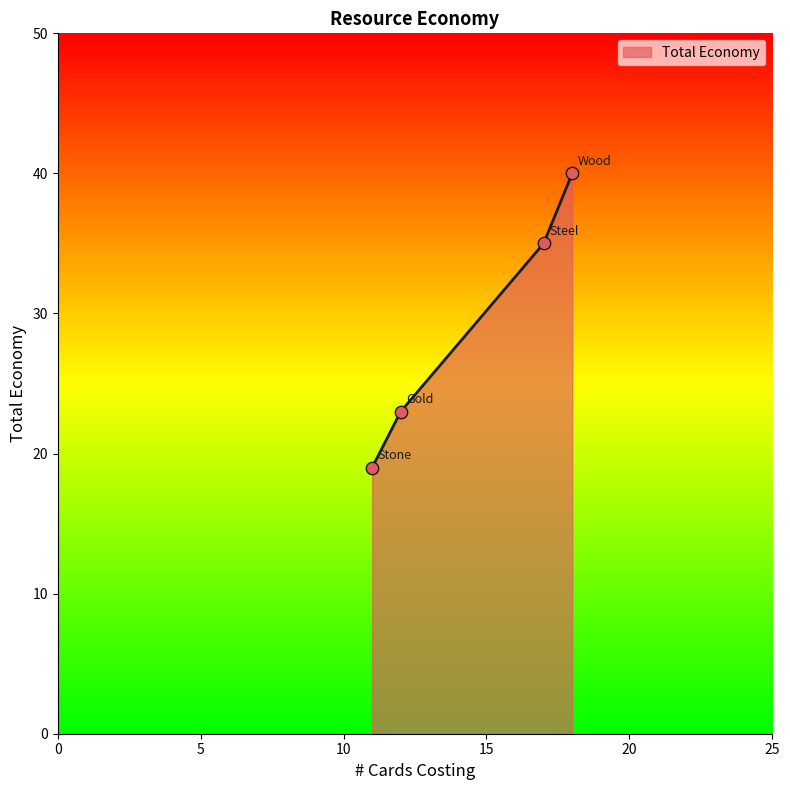

What is the minimum value shown in the chart?

19